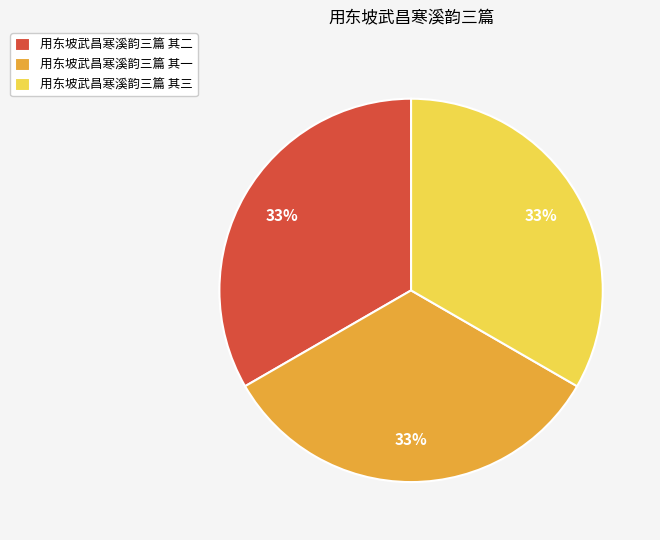

True or false: 用东坡武昌寒溪韵三篇 其二 accounts for 33% of the total.

True